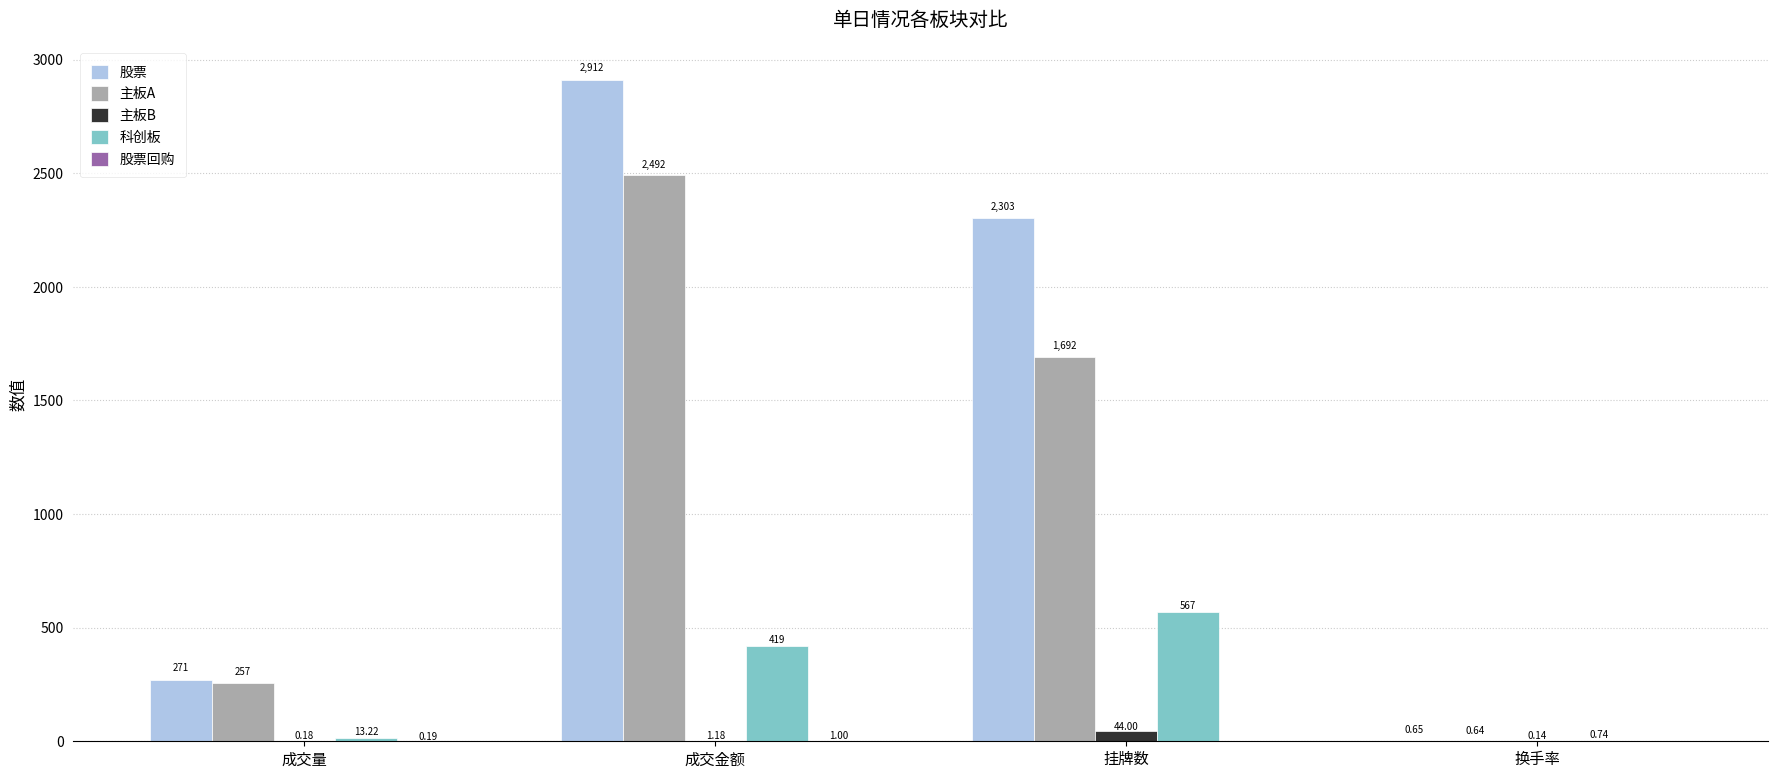

Read the 科创板 value at 挂牌数.

567.0